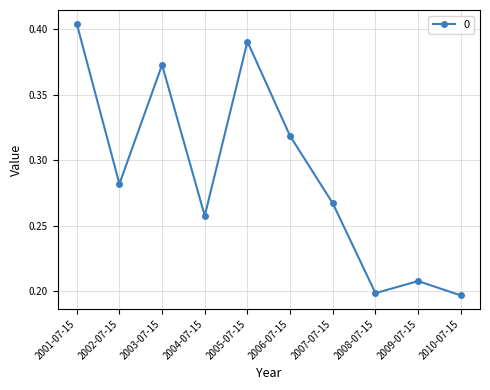

Is it true that the value at 2009-07-15 is 0.3?

False